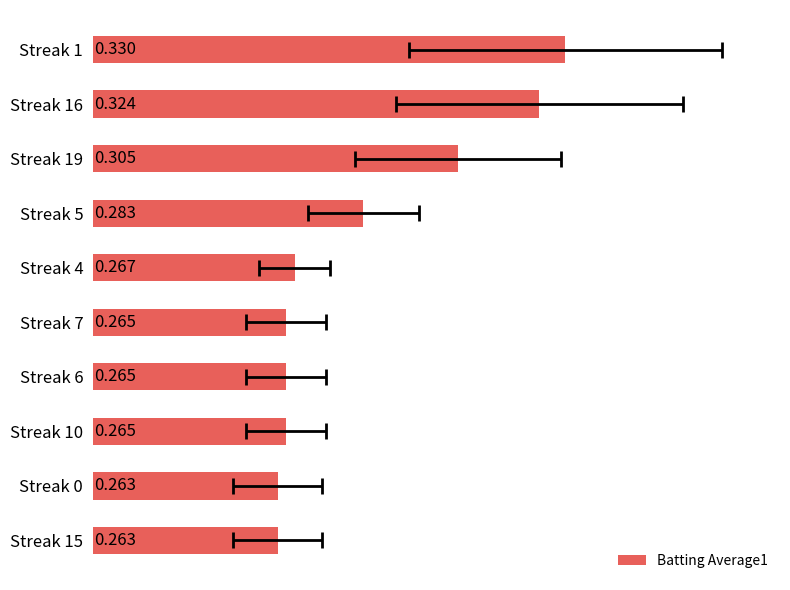

What is the sum of all values?

2.8